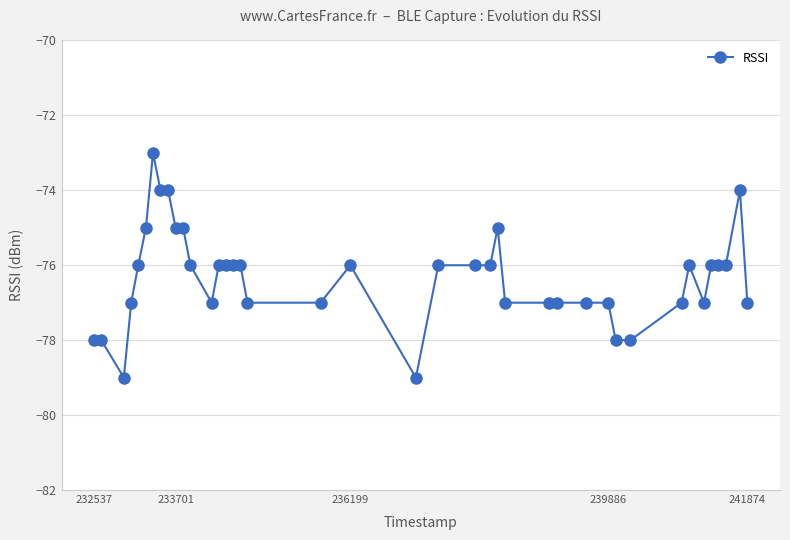

How many distinct data groups are displayed?

1